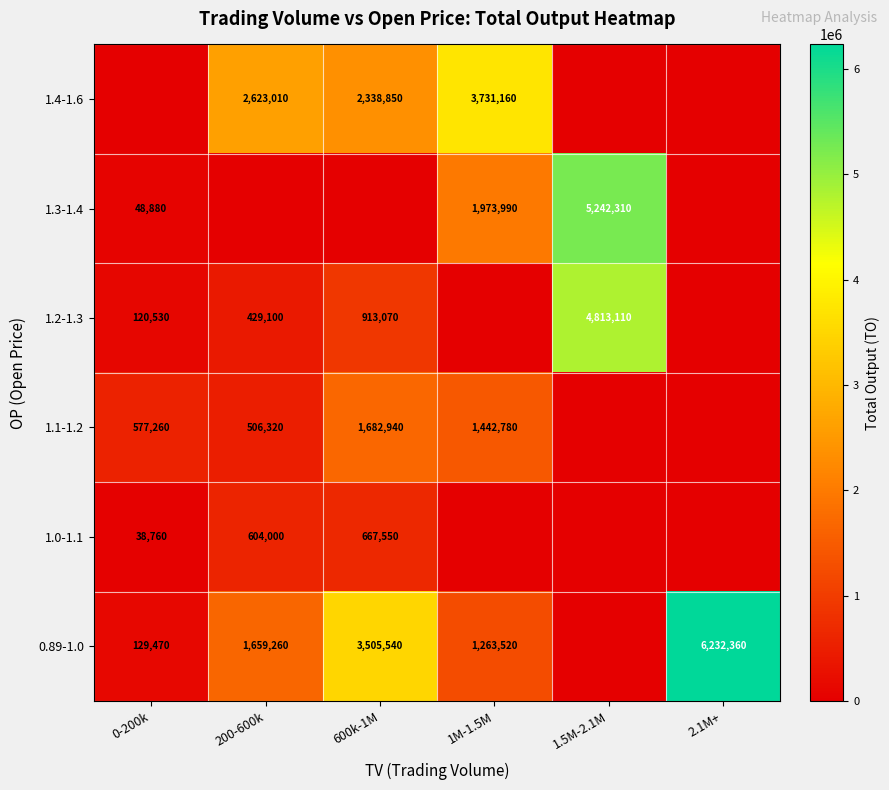

What is the sum of the 1.1-1.2 values at 1M-1.5M and 0-200k?

2020040